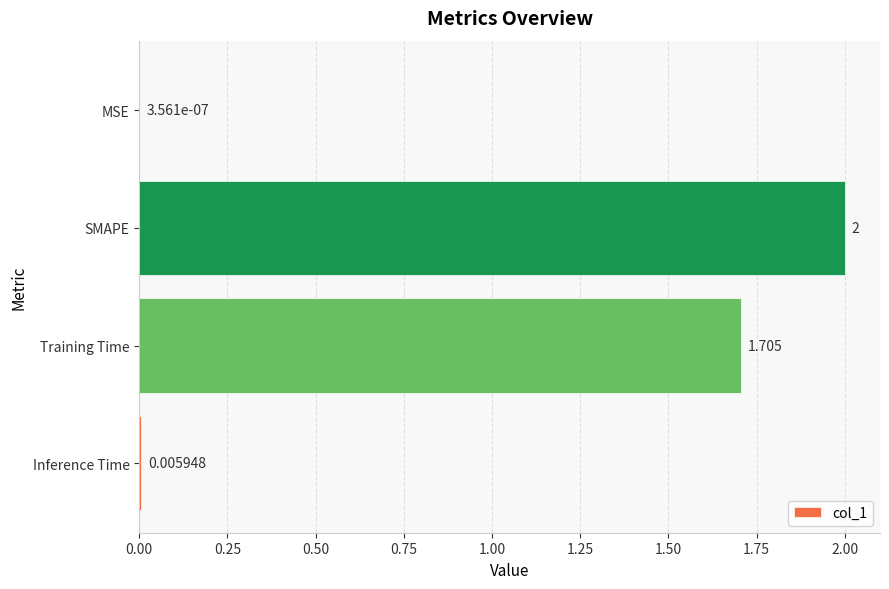

What is the sum of all values?

3.7